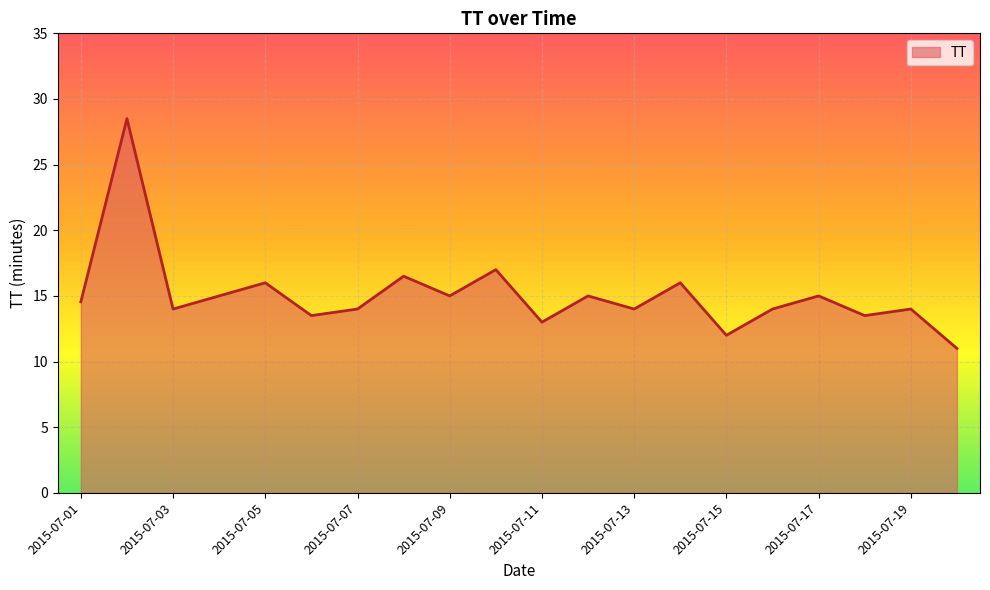

True or false: the data has more than 1 interior local peaks.

True